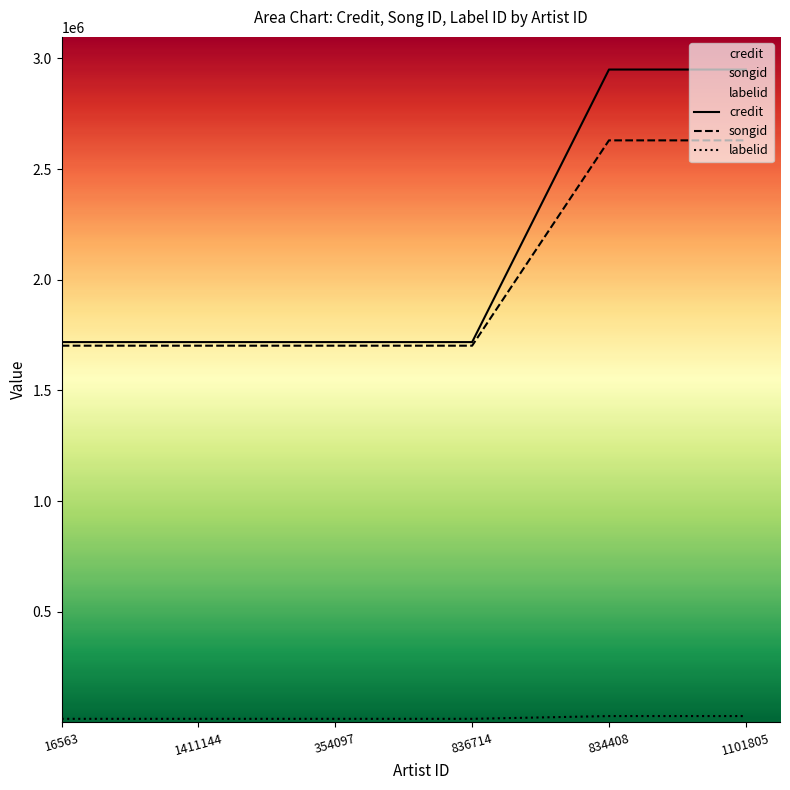

True or false: songid has a value of 2629676 at 834408.

True